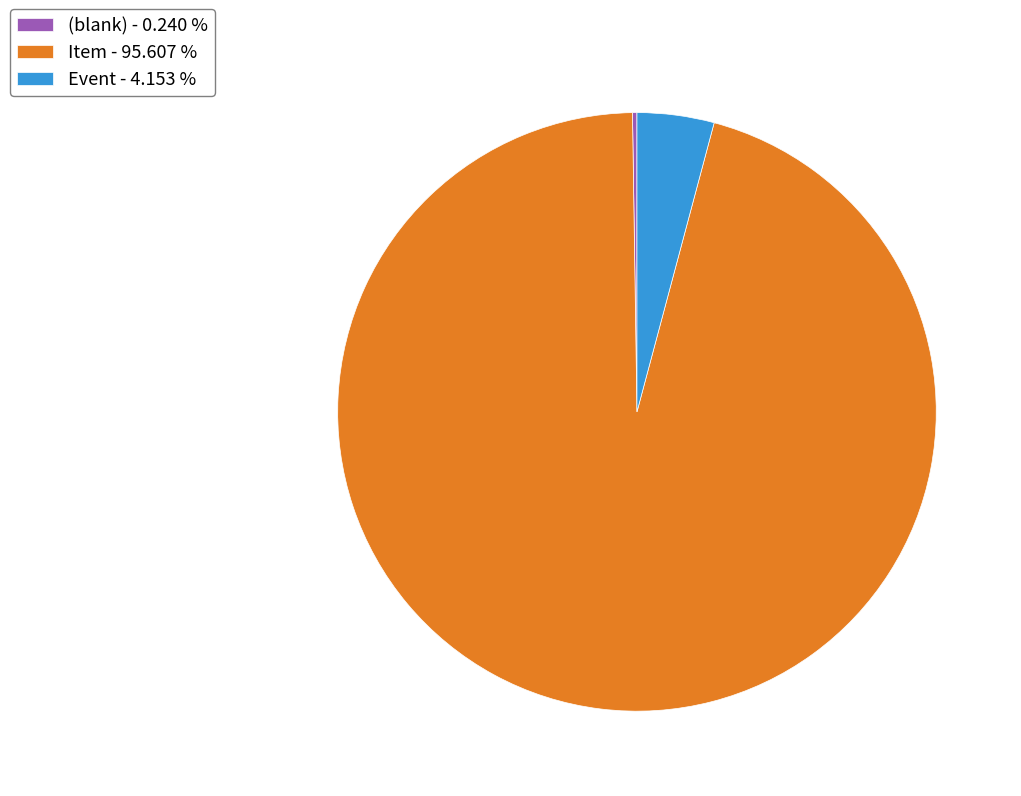

Is Item - 95.607 % the majority of the pie?

Yes